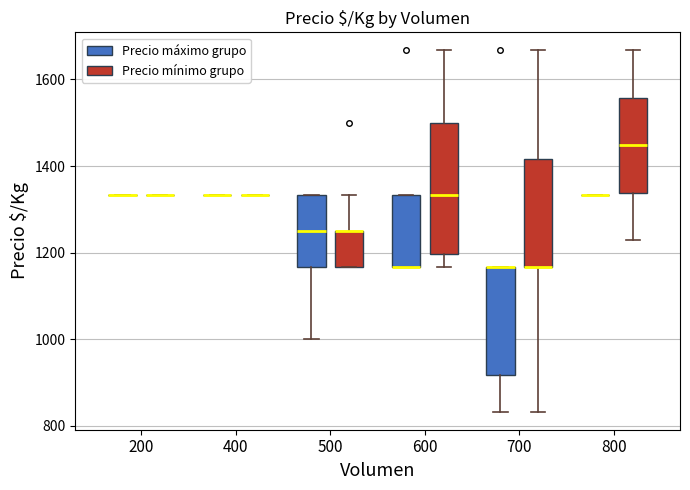

Comparing the boxes themselves (not the whiskers), which one is the tallest?

600 (Precio mínimo grupo)